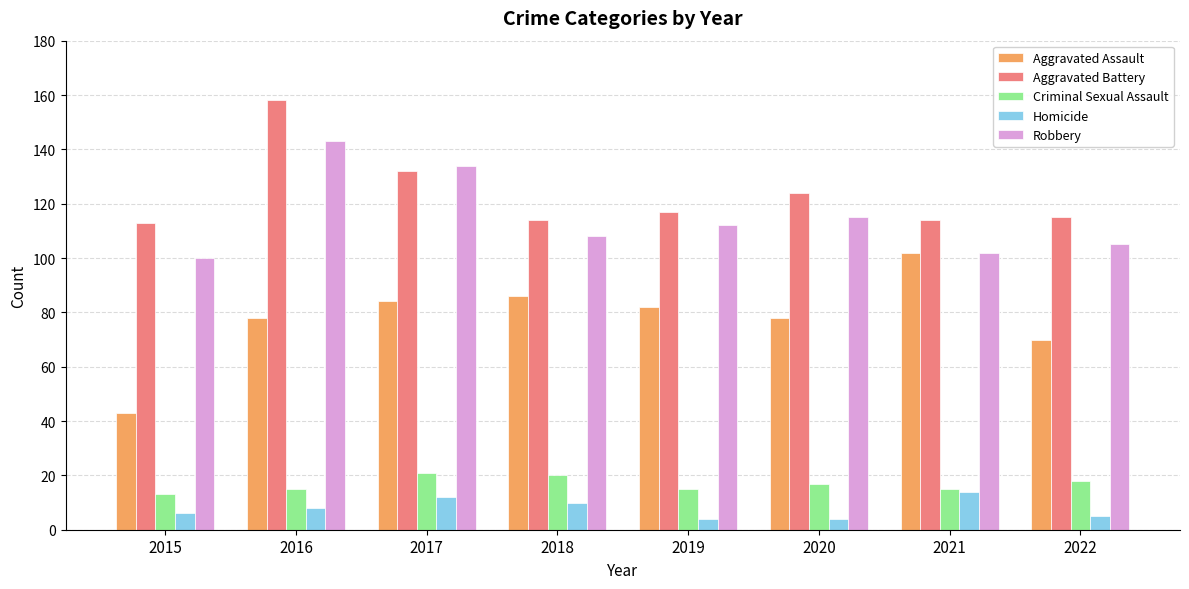

Which series changed the most between 2017 and 2018?

Robbery